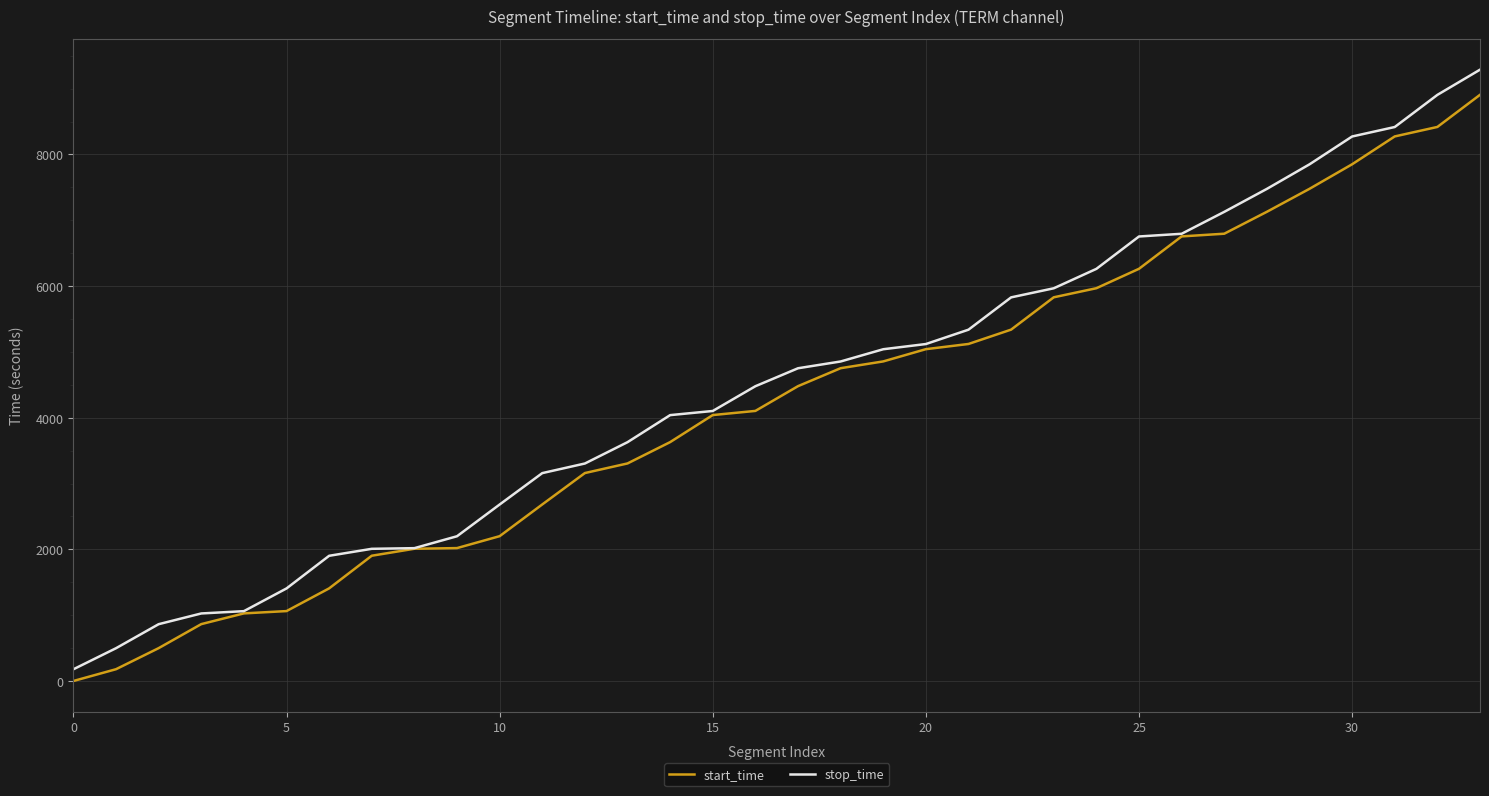

What is the difference between the maximum and second lowest values in the stop_time series?

8789